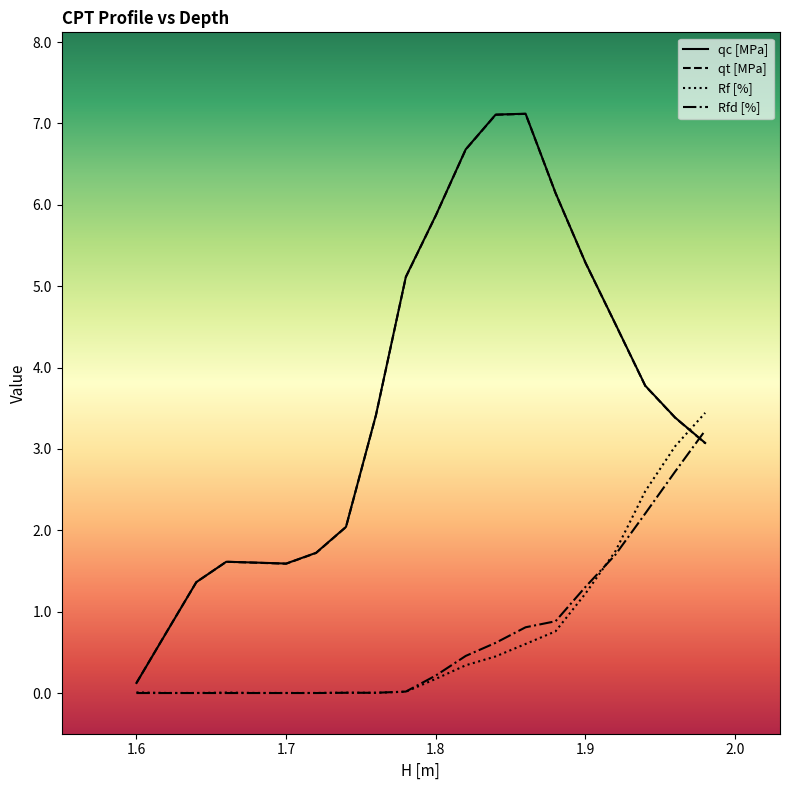

What is the maximum value for qt [MPa]?

7.1